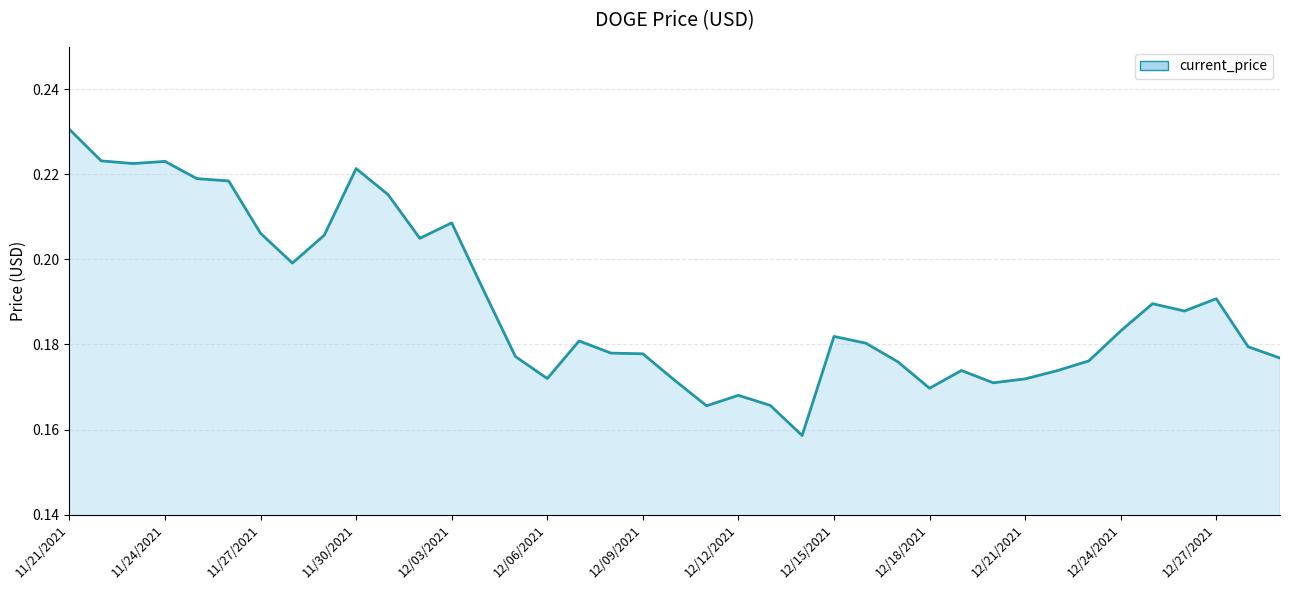

Which label corresponds to the largest value in the chart?

11/21/2021